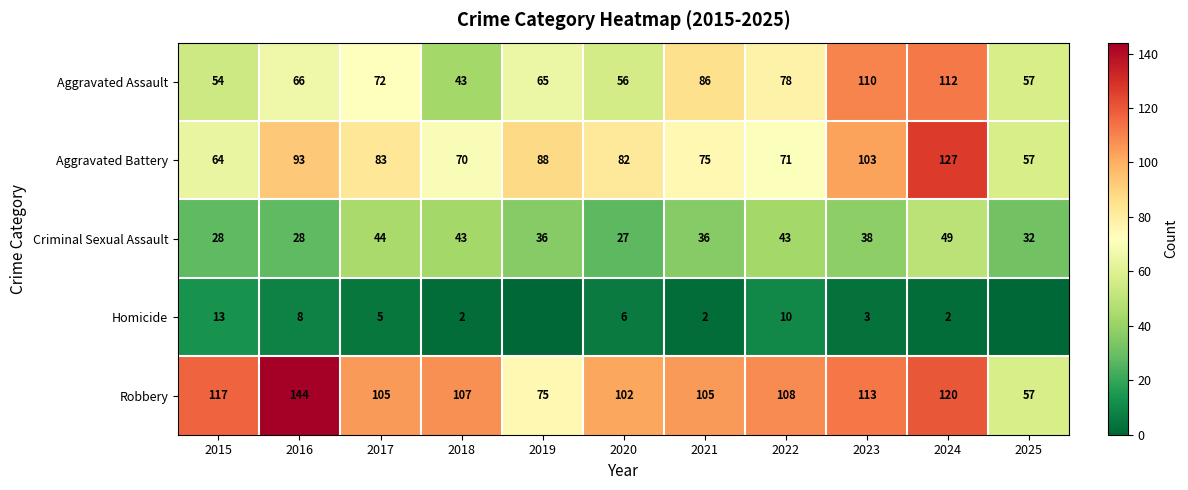

Where is Criminal Sexual Assault nearest to the value 38?

2023